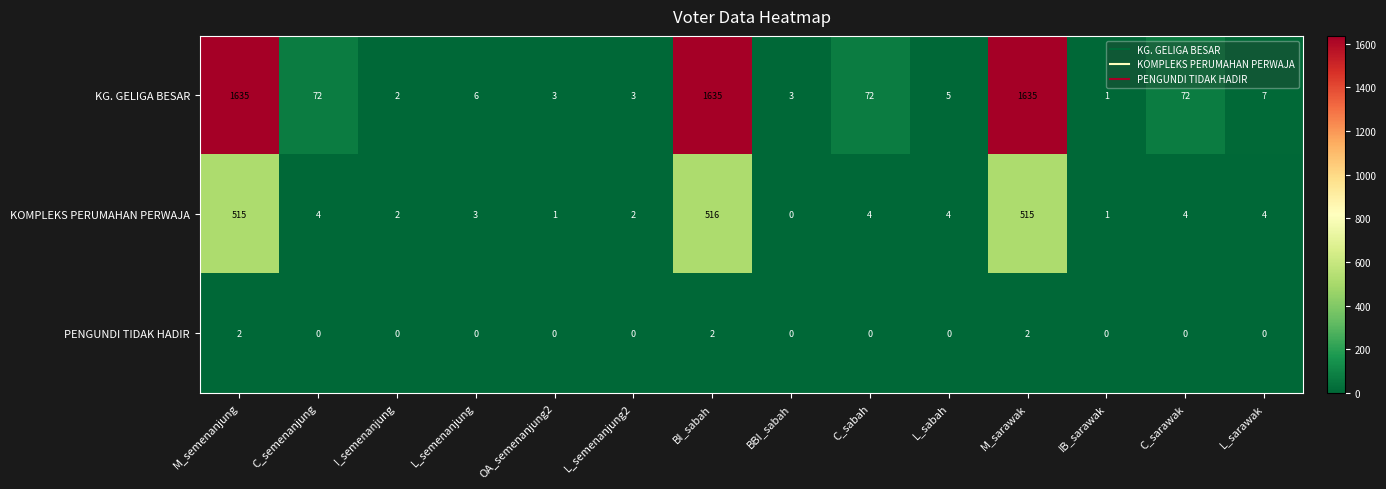

True or false: KG. GELIGA BESAR has a value of 1635 at M_sarawak.

True